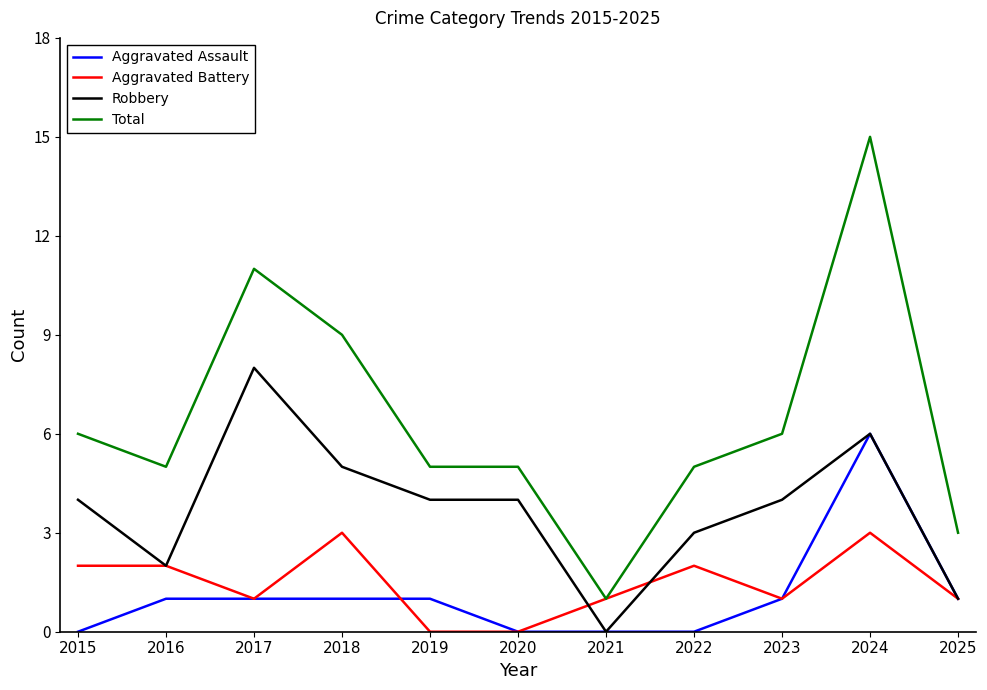

What are all the series names shown in the legend?

Aggravated Assault, Aggravated Battery, Robbery, Total